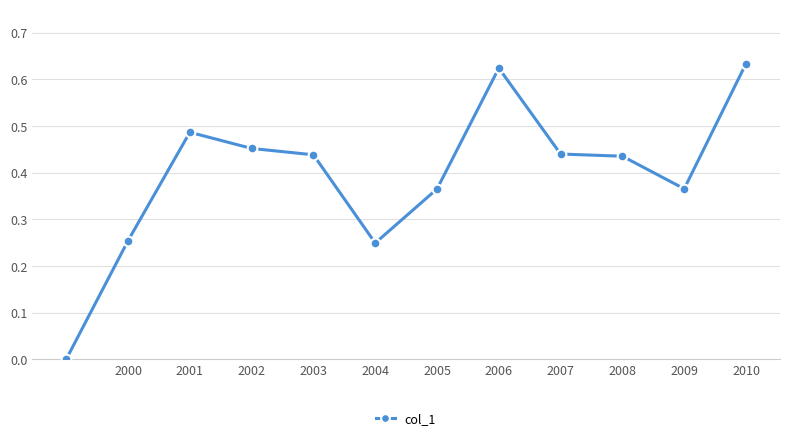

What is the sum of all values?

4.7